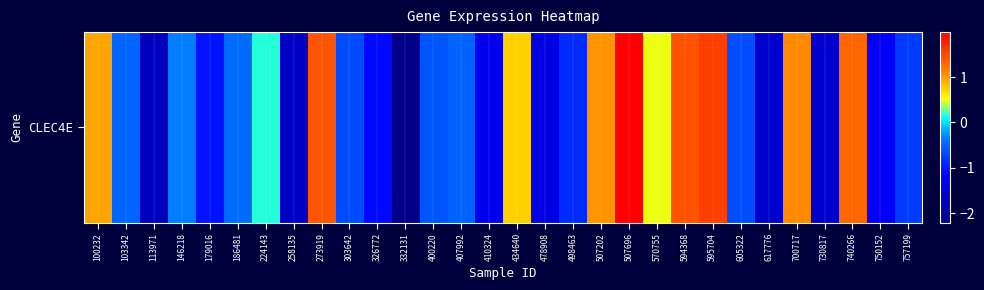

Which has a higher value, 595704 or 146218?

595704